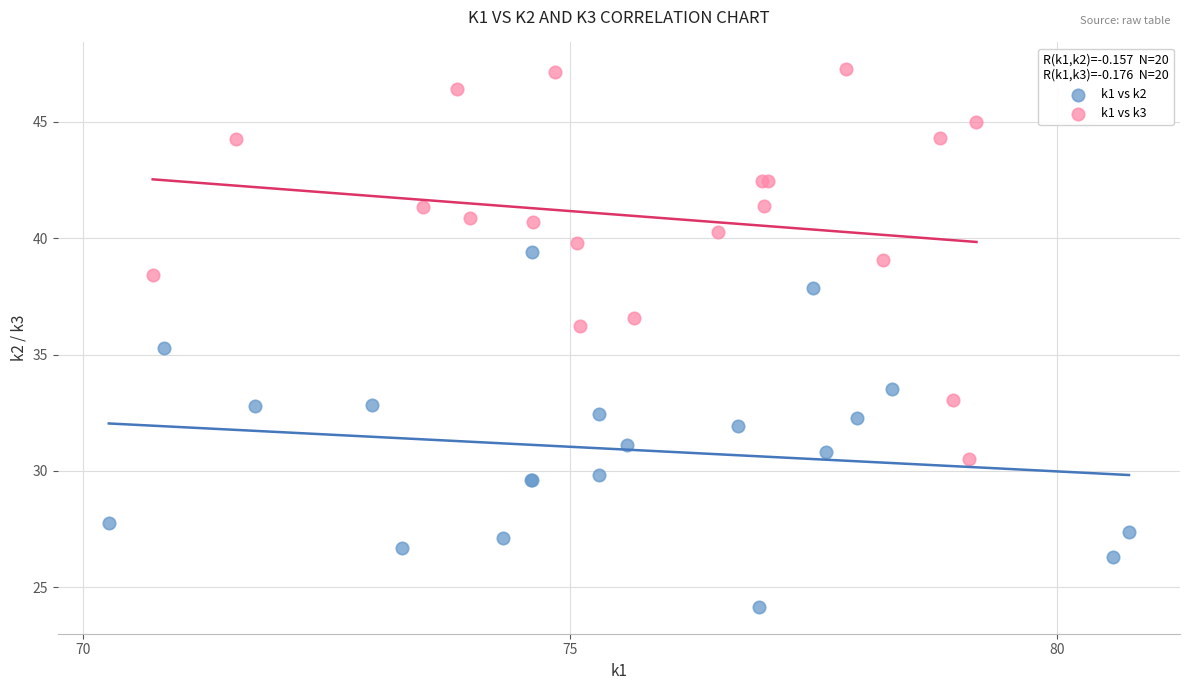

Which series has the largest Y range (max minus min)?

k1 vs k3